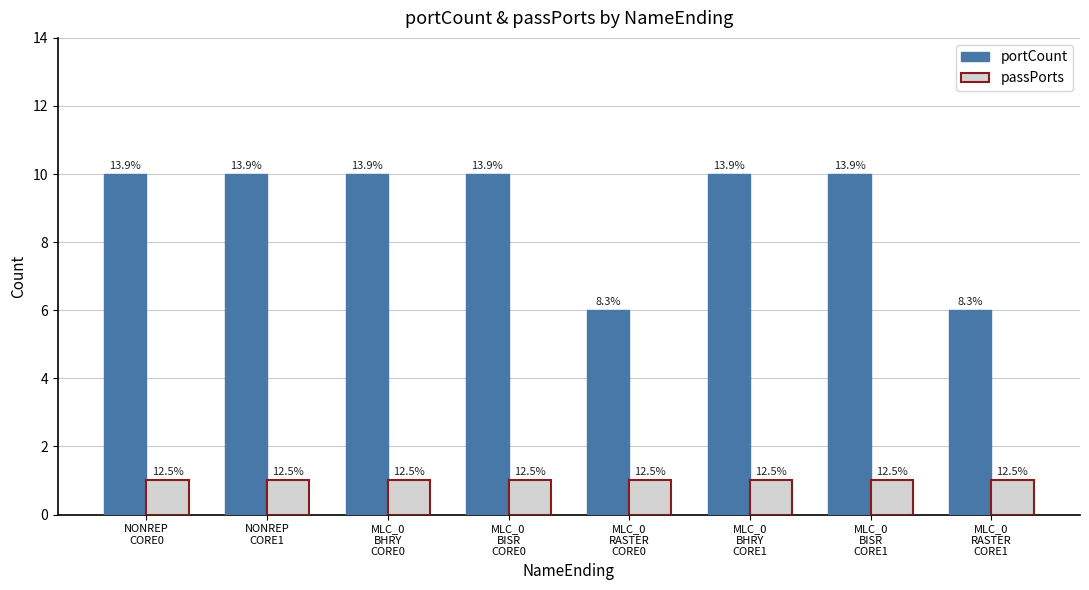

What is the minimum value for portCount?

6